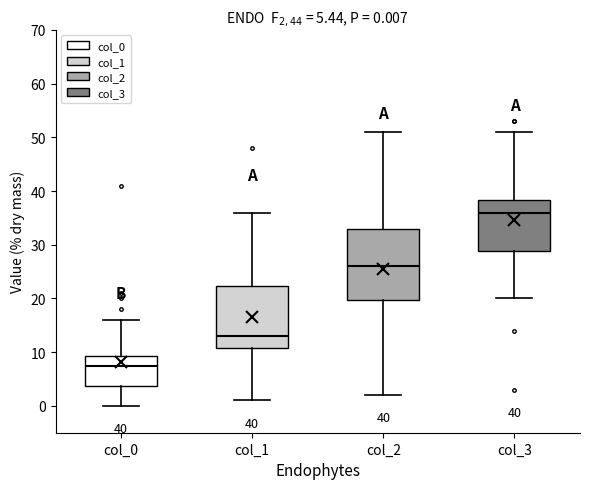

Comparing the boxes themselves (not the whiskers), which one is the tallest?

col_2